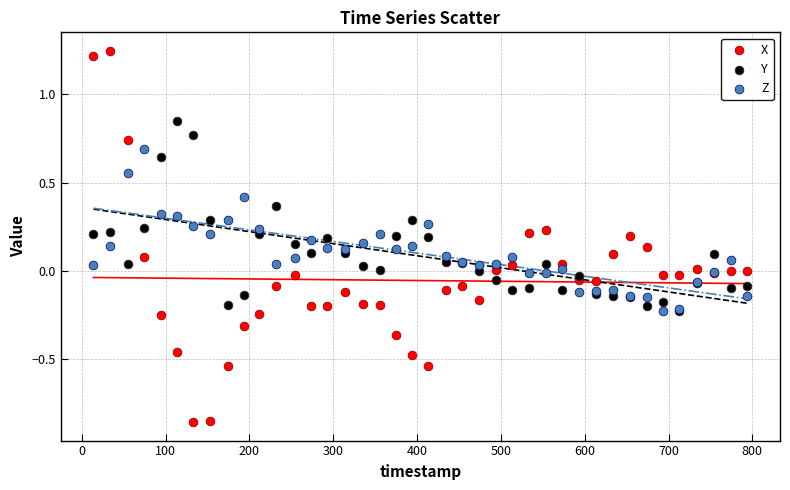

What are all the series names shown in the legend?

X, Y, Z